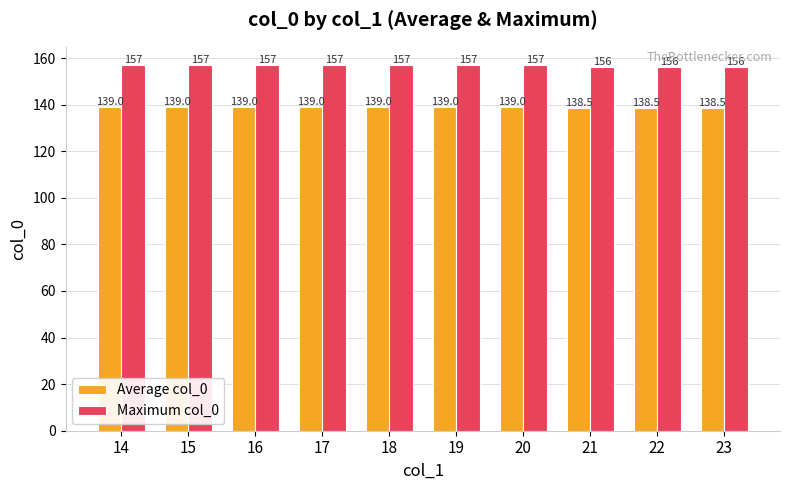

What is the sum of all Average col_0 values?

1388.5